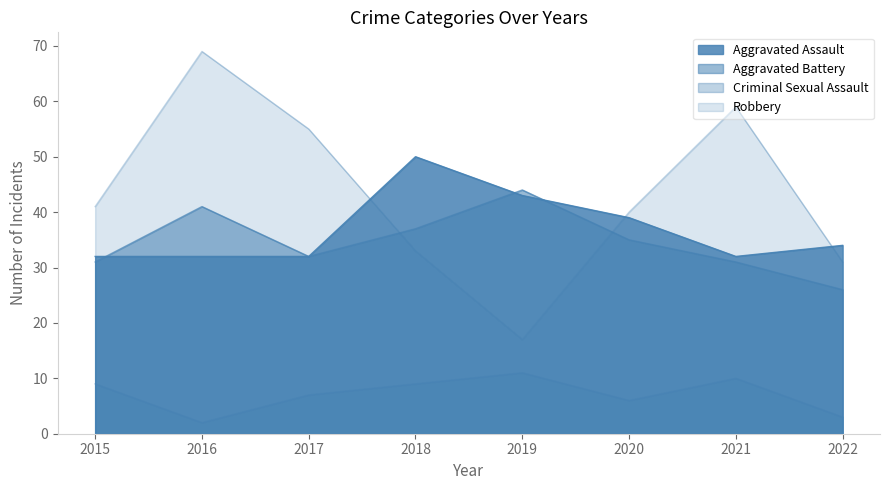

What is the difference between the highest and lowest values at 2016?

67